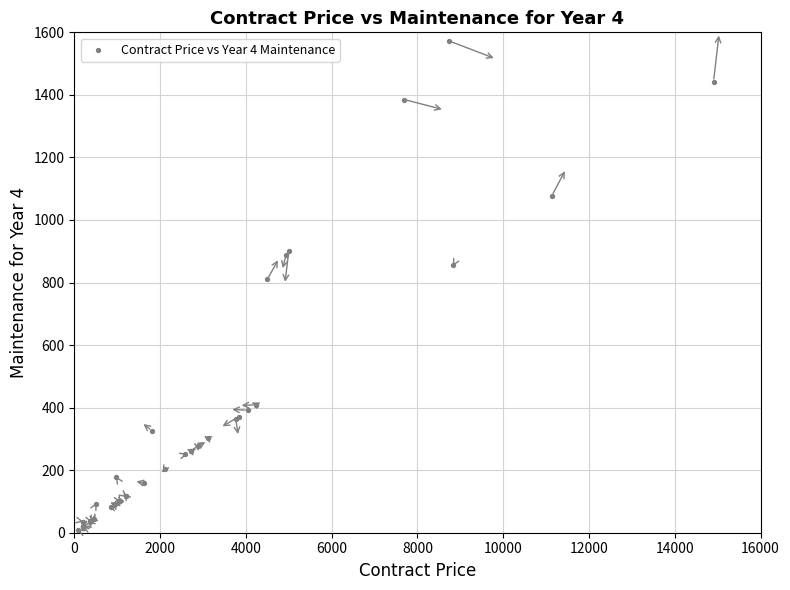

What Y value in the scatter plot is closest to 790?

810.5